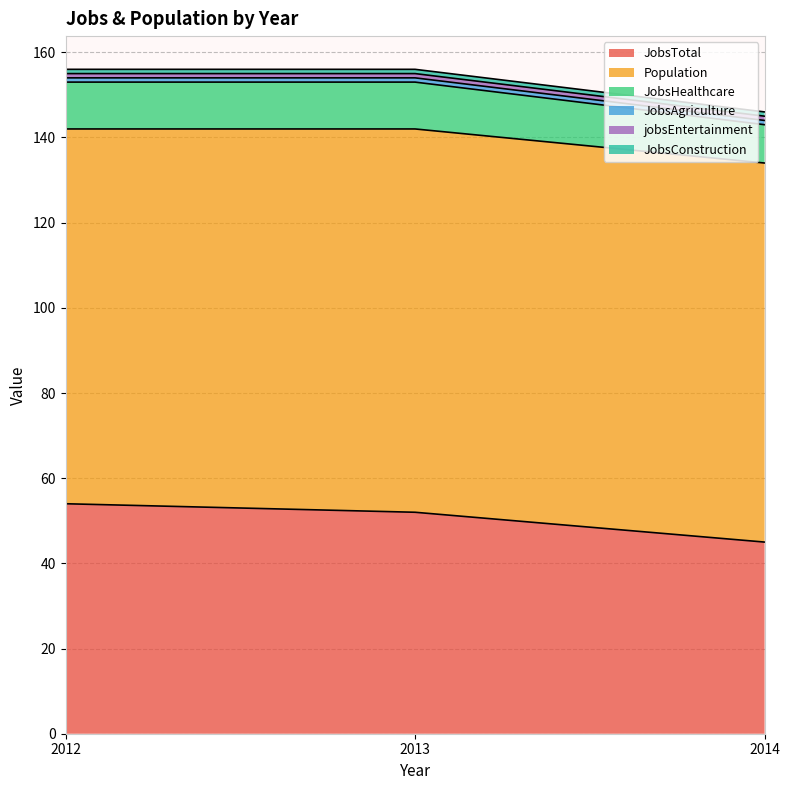

What is the maximum value shown in the chart?

90